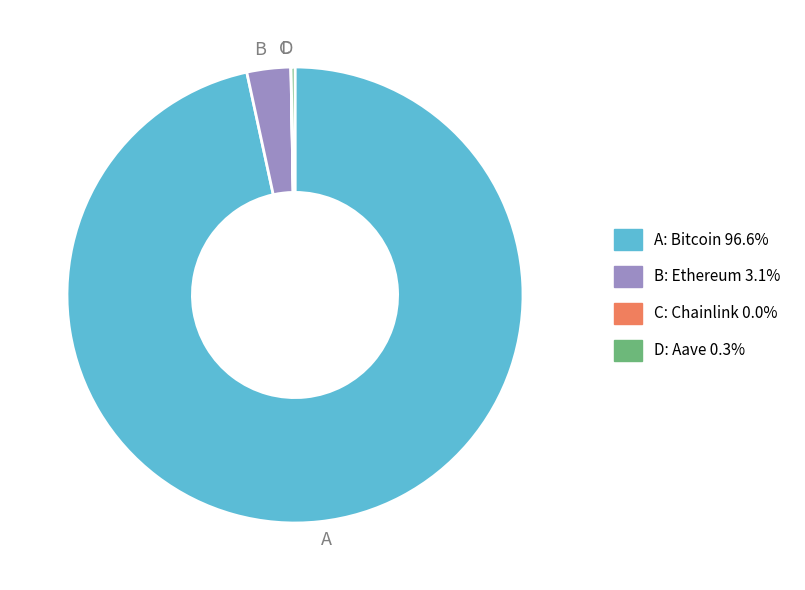

What is the majority slice?

A